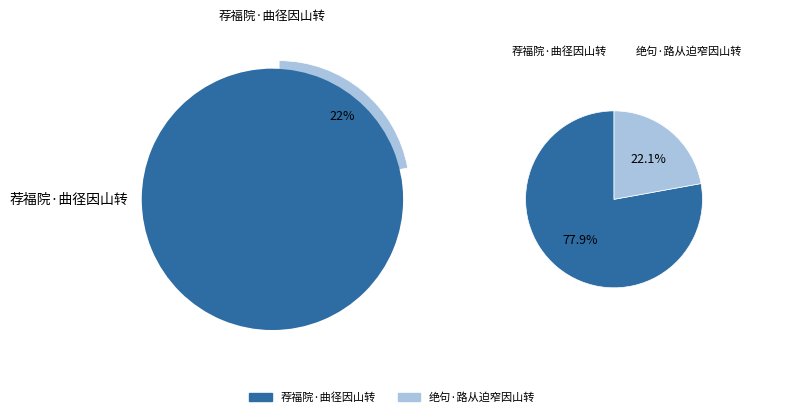

What is the change in value from 荐福院·曲径因山转 to 绝句·路从迫窄因山转?

-243902